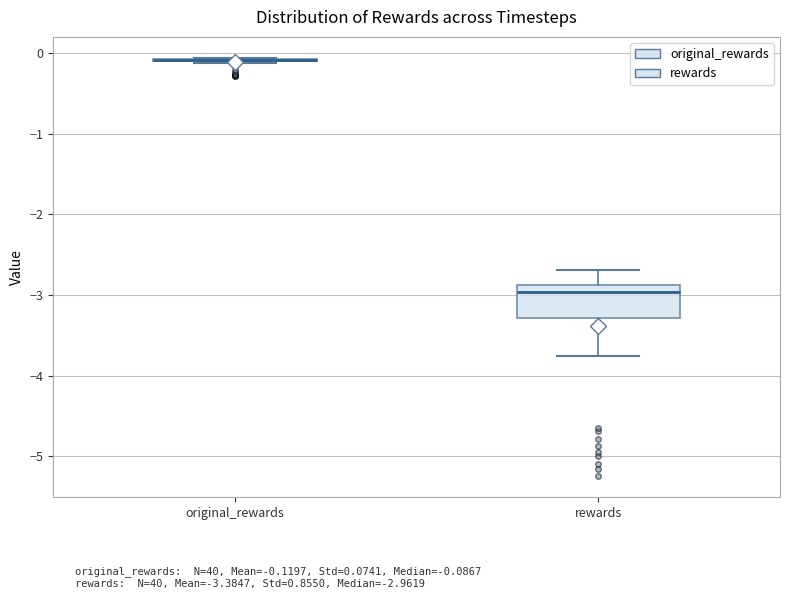

Reading left to right, read every box against the y-axis: the position of its median line, the range the box covers, and the ends of its whiskers. The values are not printed on the chart, so give them approximately, as read against the axis.

original_rewards: box collapsed to a line at -0.1, whiskers -0.1 to -0.1
rewards: median -3.0, box -3.3 to -2.9, whiskers -3.8 to -2.7